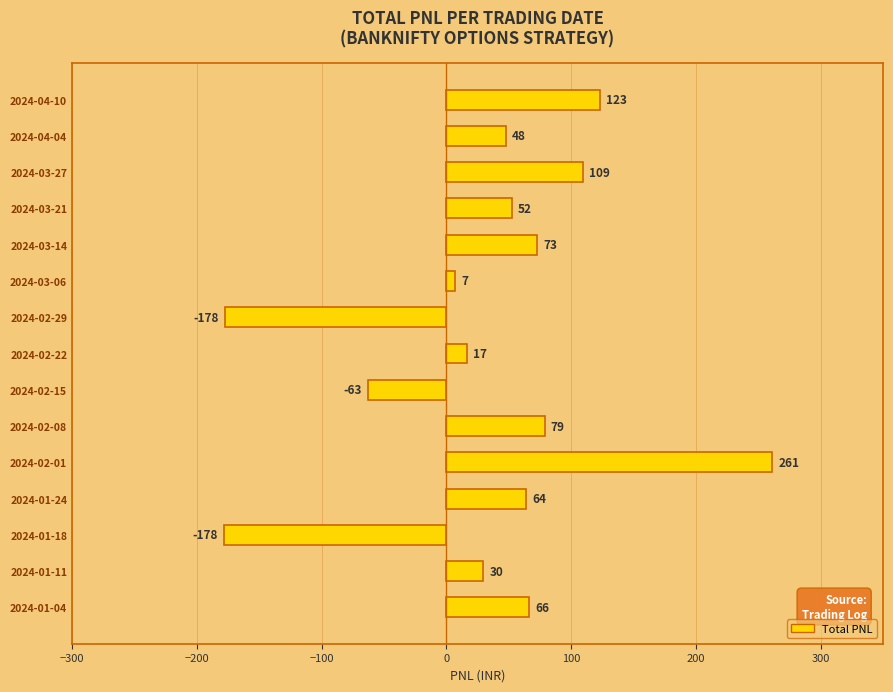

The chart shows a value of 16.6 at 2024-02-22. True or false?

True